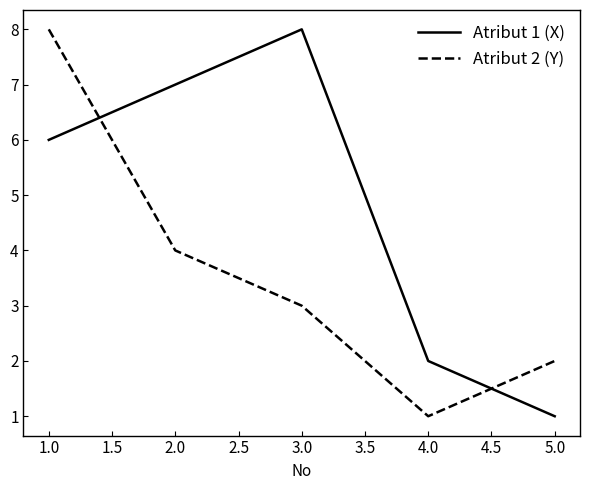

At which category is the sum across all series the highest?

1.0